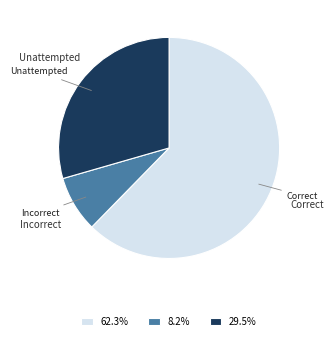

What is the ratio of the value at 62.3% to the value at 29.5%?

2.1